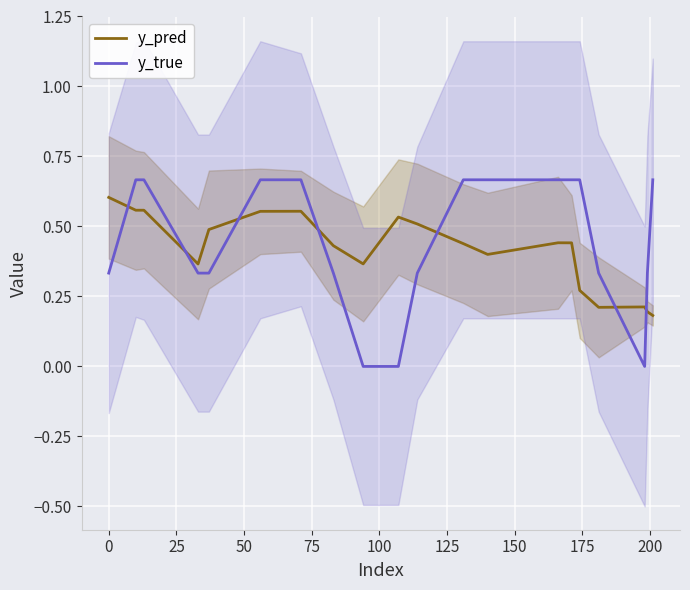

How many y_true values are between 0 and 1?

20